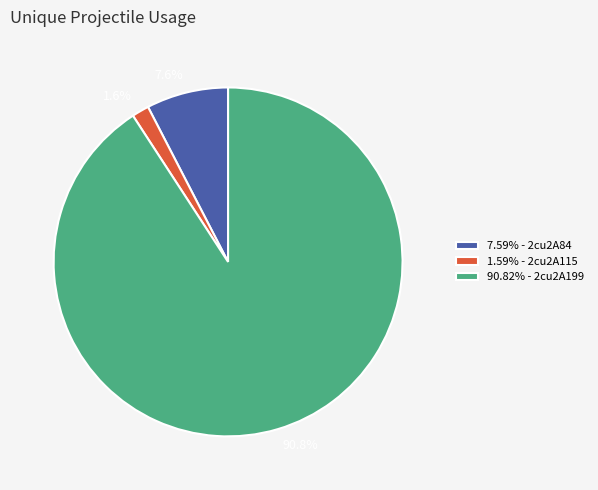

Is there a majority slice in this chart?

Yes